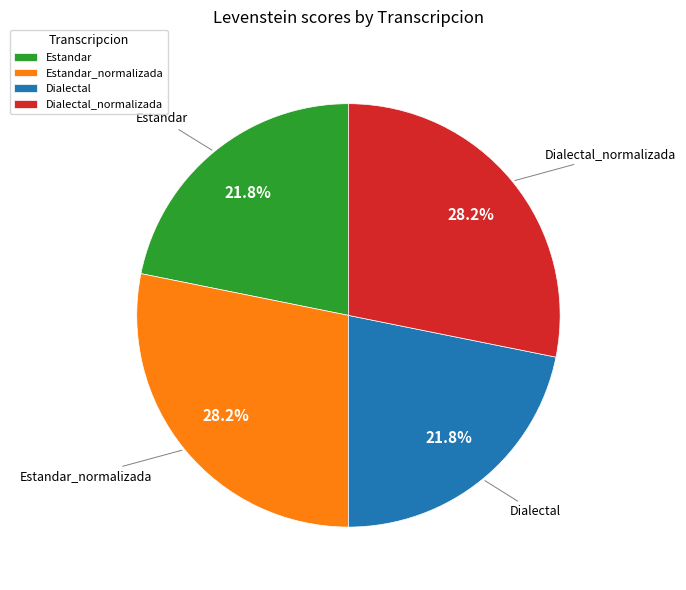

What percentage is the Estandar slice, to the nearest percent?

22%